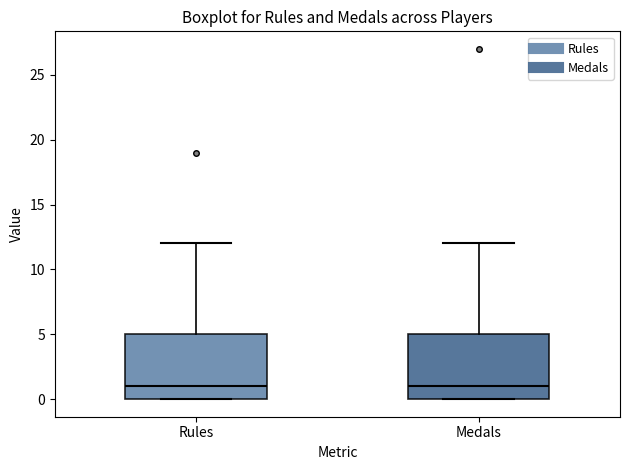

Where does the median line of the box for Rules sit on the y-axis? The values are not printed on the chart, so give them approximately, as read against the axis.

1